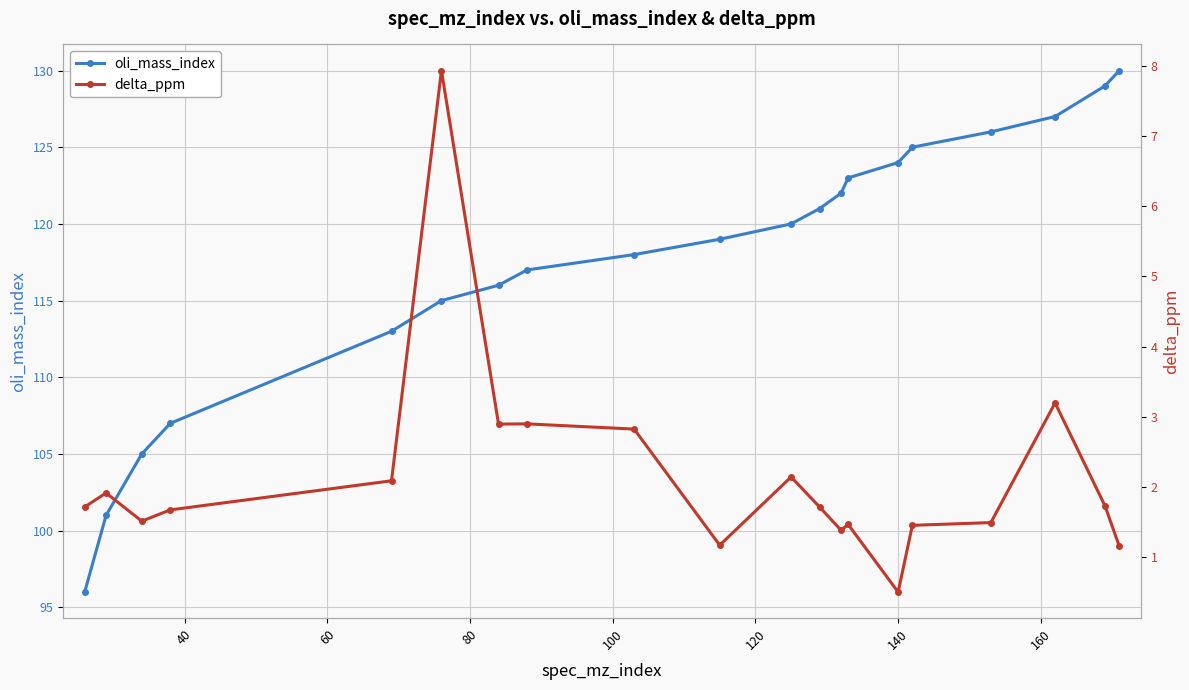

True or false: oli_mass_index has more than 1 interior local peaks.

False